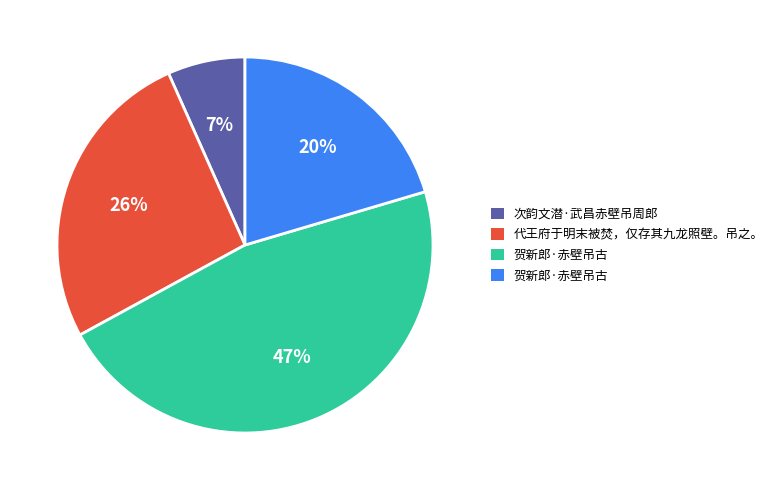

To the nearest percent, what is the difference between the largest and smallest slice percentages?

40%